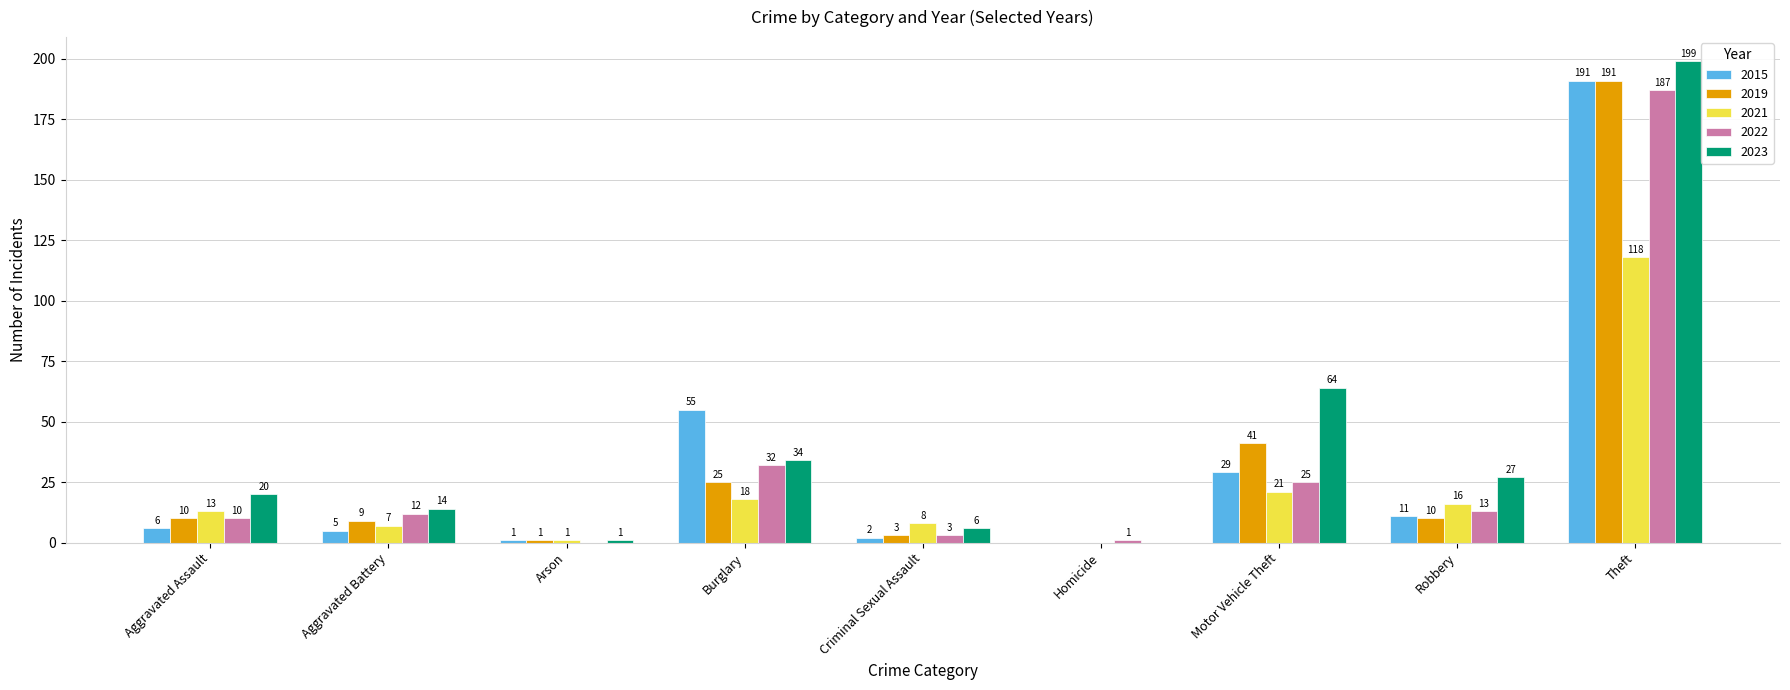

At which category is the sum across all series the highest?

Theft